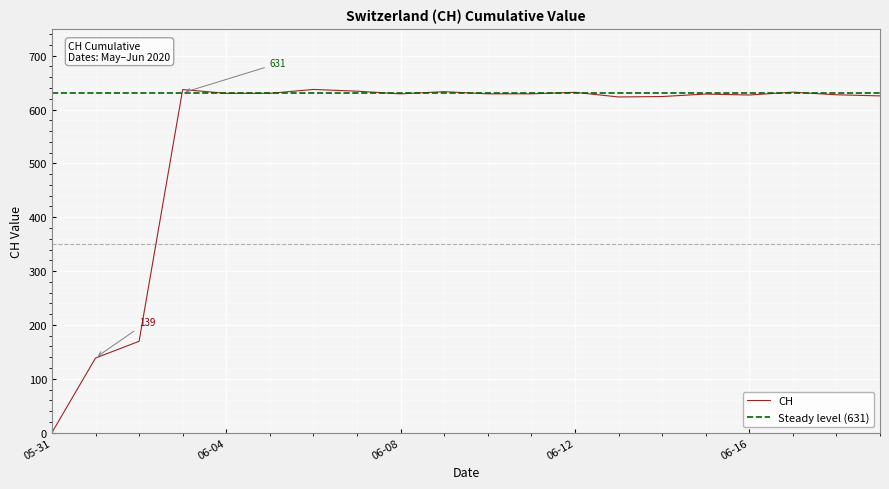

What is the sum of all values?

11017.3